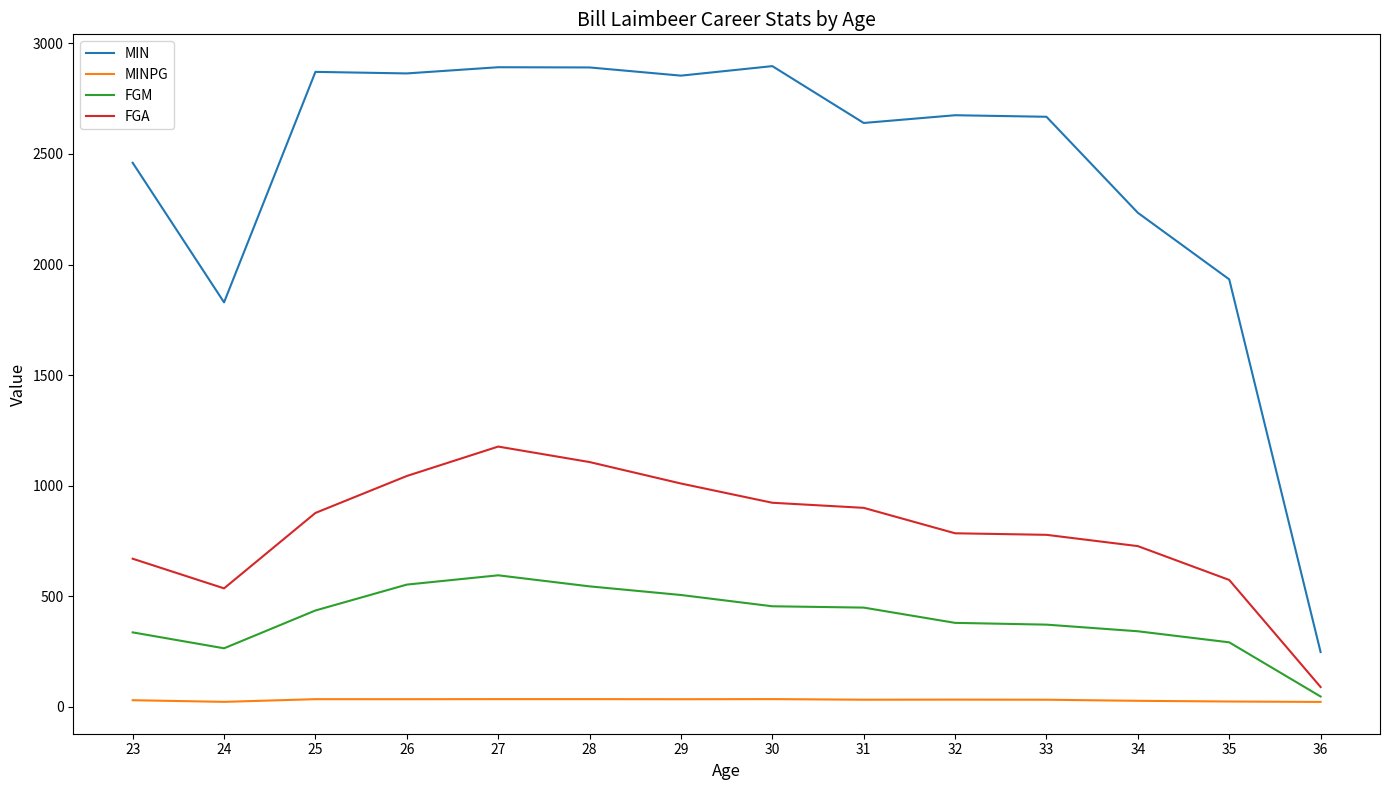

What is the greatest value displayed?

2897.0